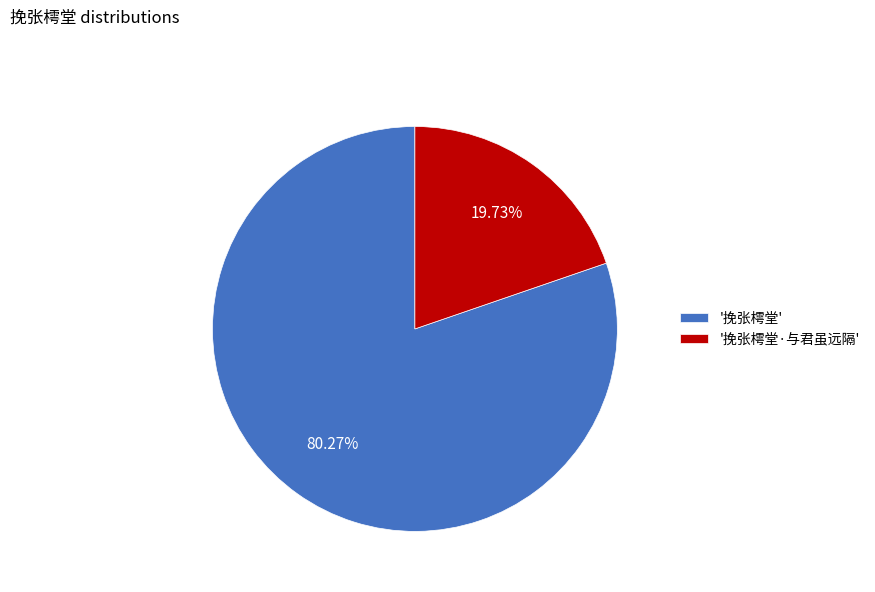

To the nearest percent, what is the average slice percentage?

50%